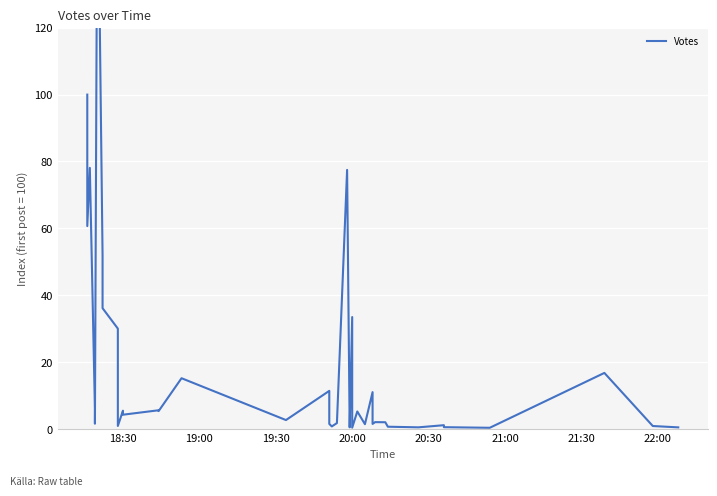

How many series are shown in this chart?

1